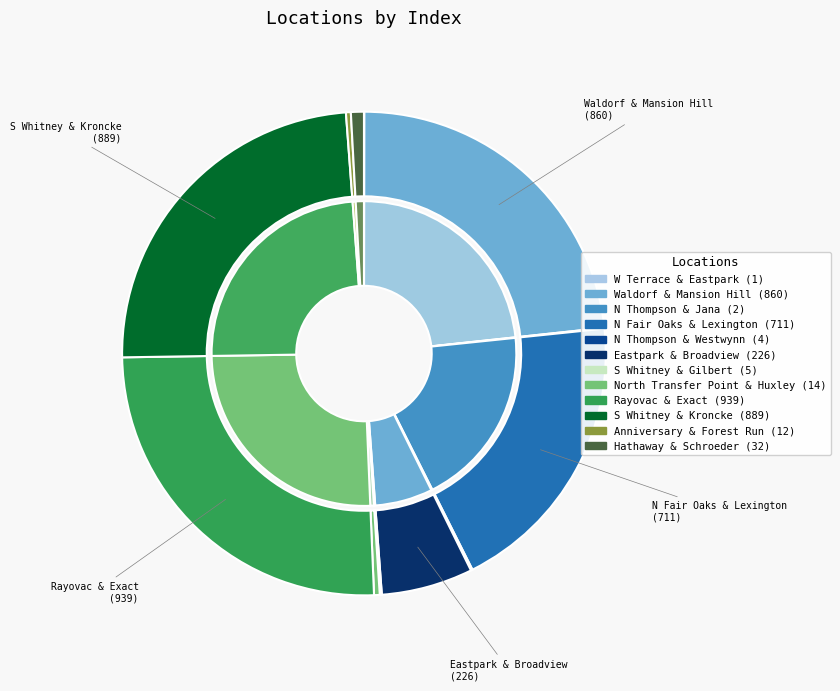

Count the number of slices in the pie.

12